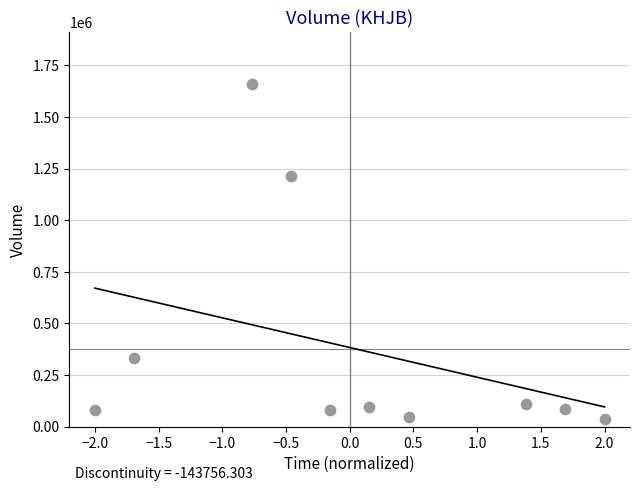

What Y value in the scatter plot is closest to 849350?

1213300